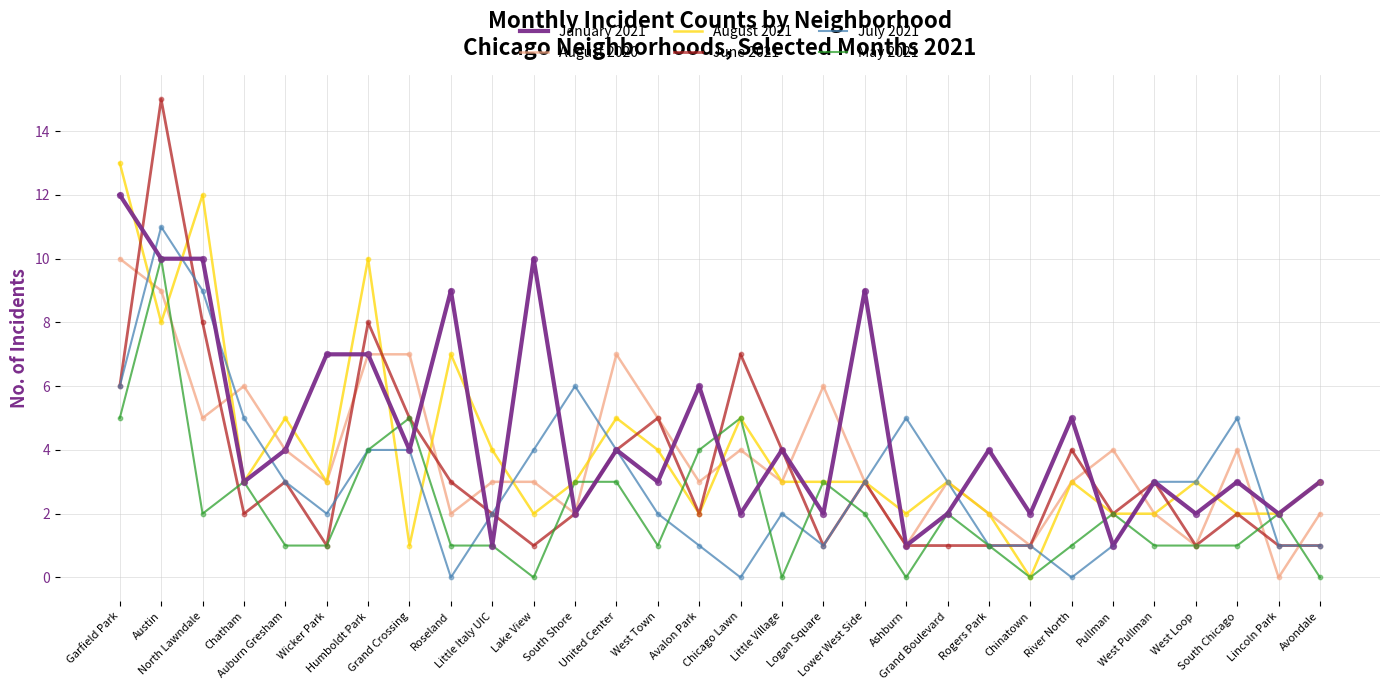

What are all the series names shown in the legend?

January 2021, August 2020, August 2021, June 2021, July 2021, May 2021